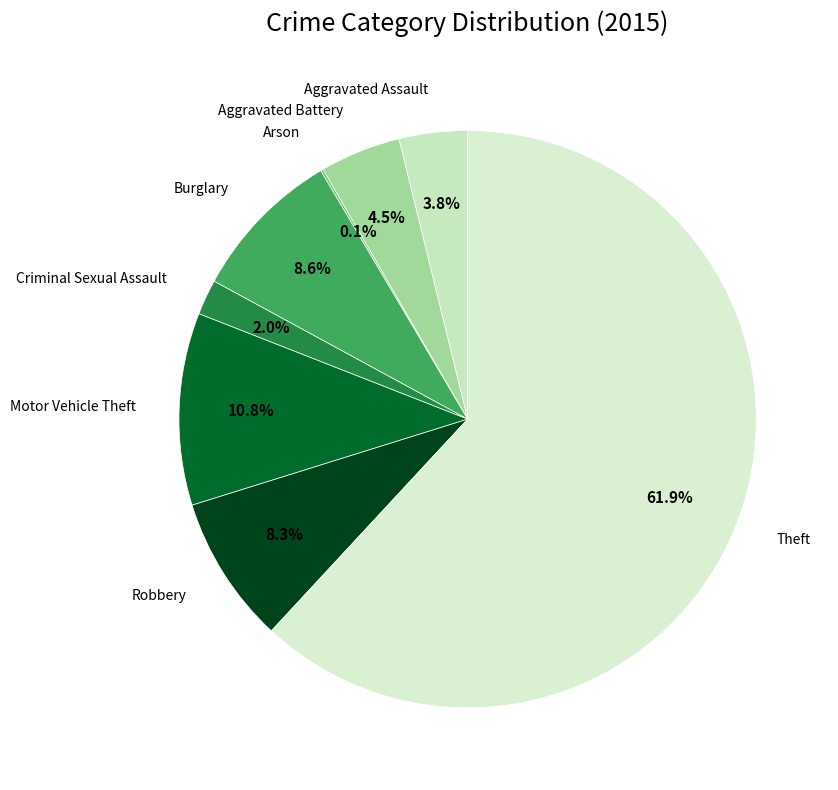

Between Theft and Motor Vehicle Theft, which is larger?

Theft